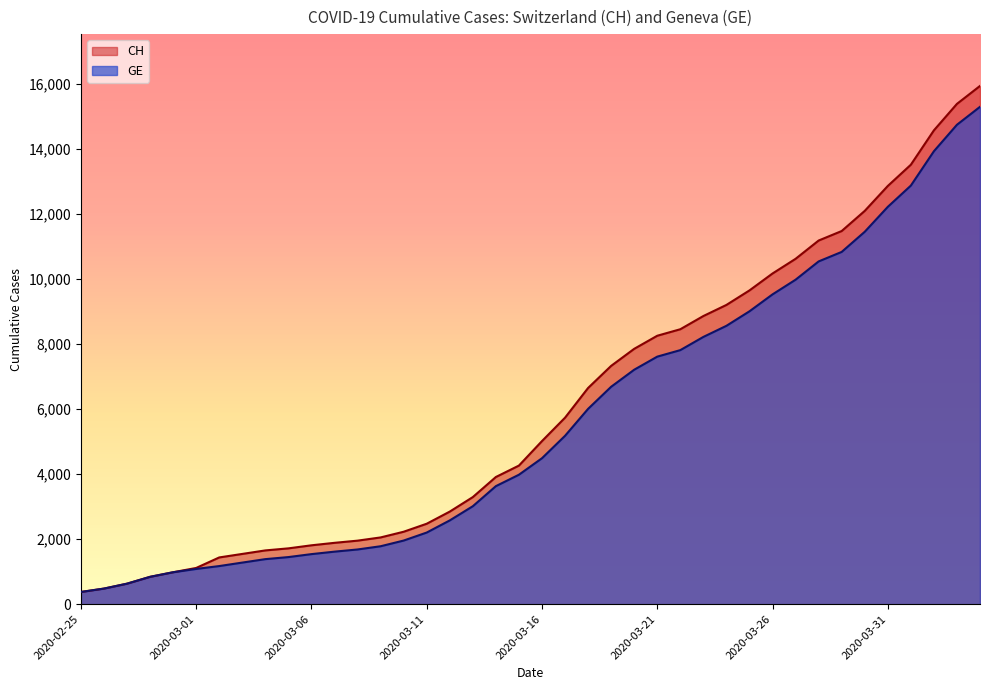

The GE series shows 1768 at 2020-03-19. True or false?

False